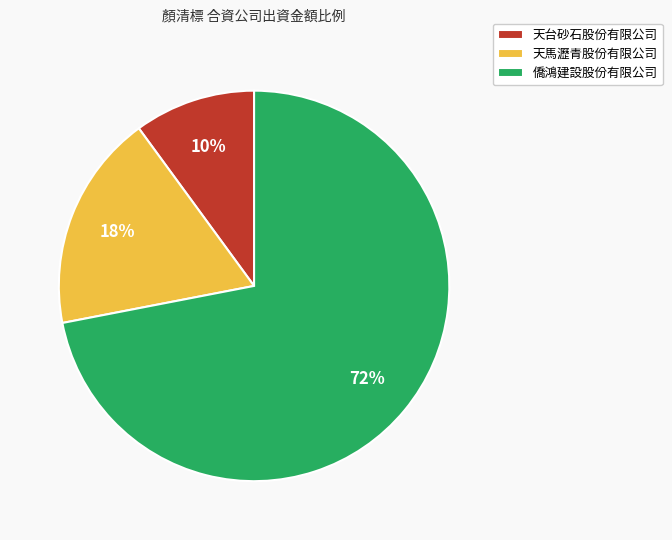

To the nearest percent, what is the combined percentage of 天台砂石股份有限公司 and 天馬瀝青股份有限公司?

28%